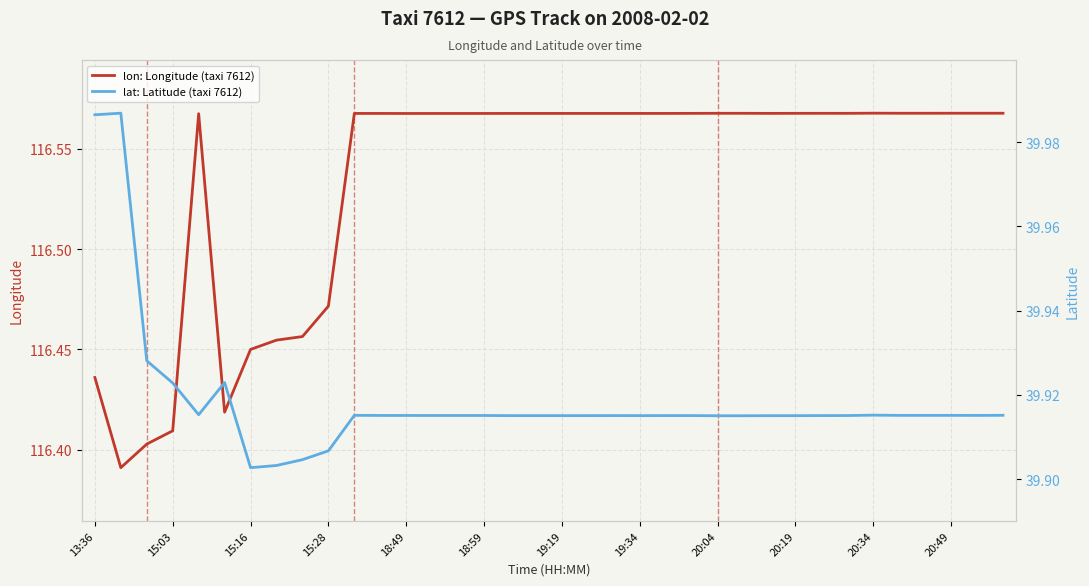

True or false: lon: Longitude (taxi 7612) and lat: Latitude (taxi 7612) cross at least once.

False